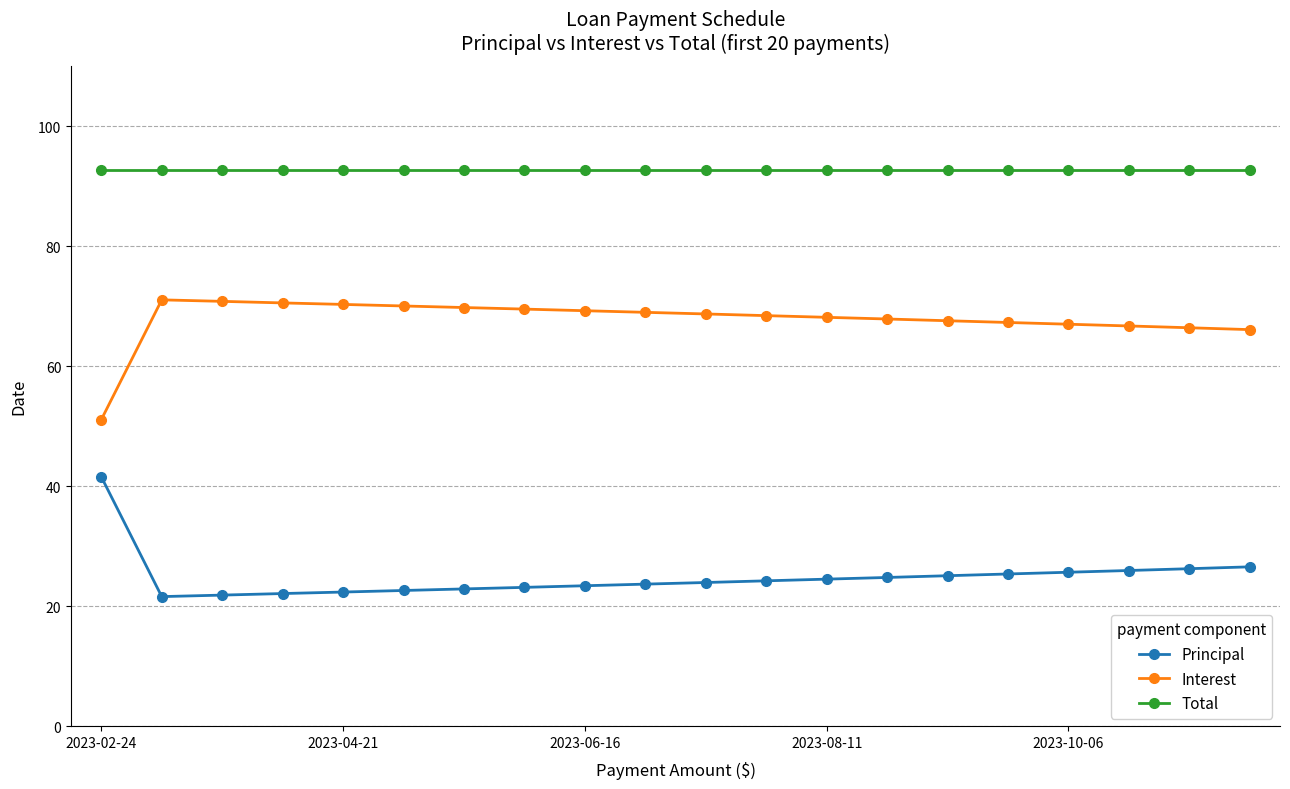

What is the value of the Principal point at the 15th from the left?

25.1